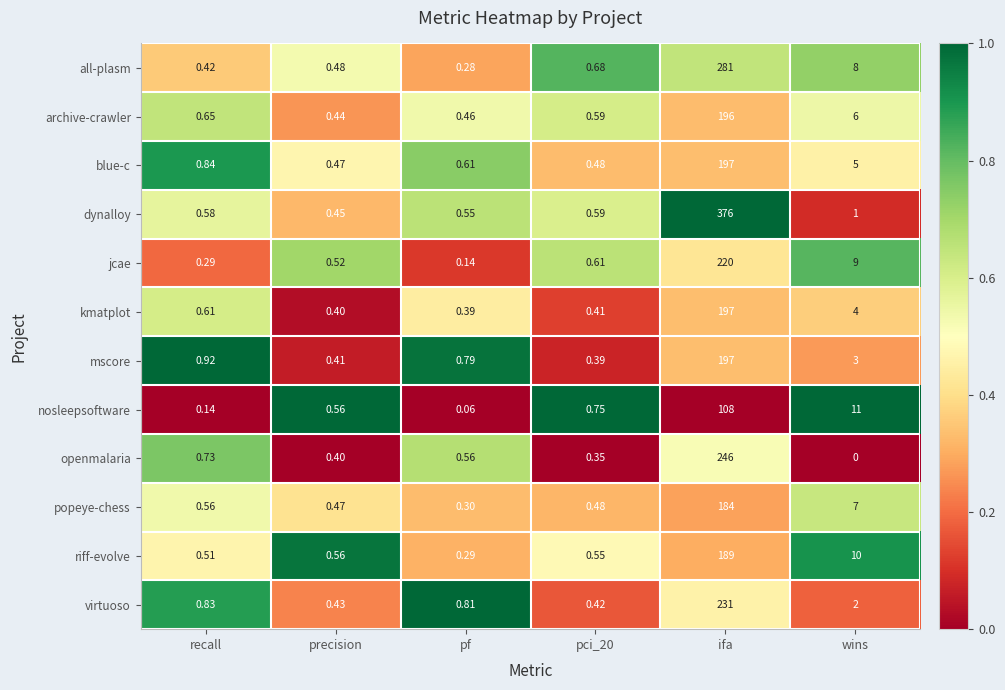

Between precision and pci_20, which series saw the biggest shift?

all-plasm